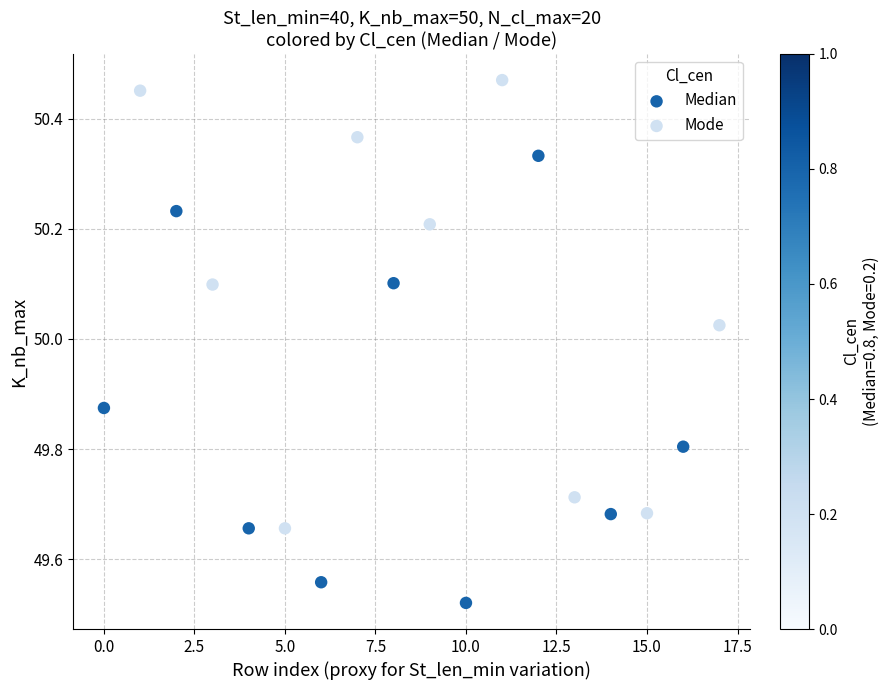

Which series reaches the maximum Y coordinate?

Mode